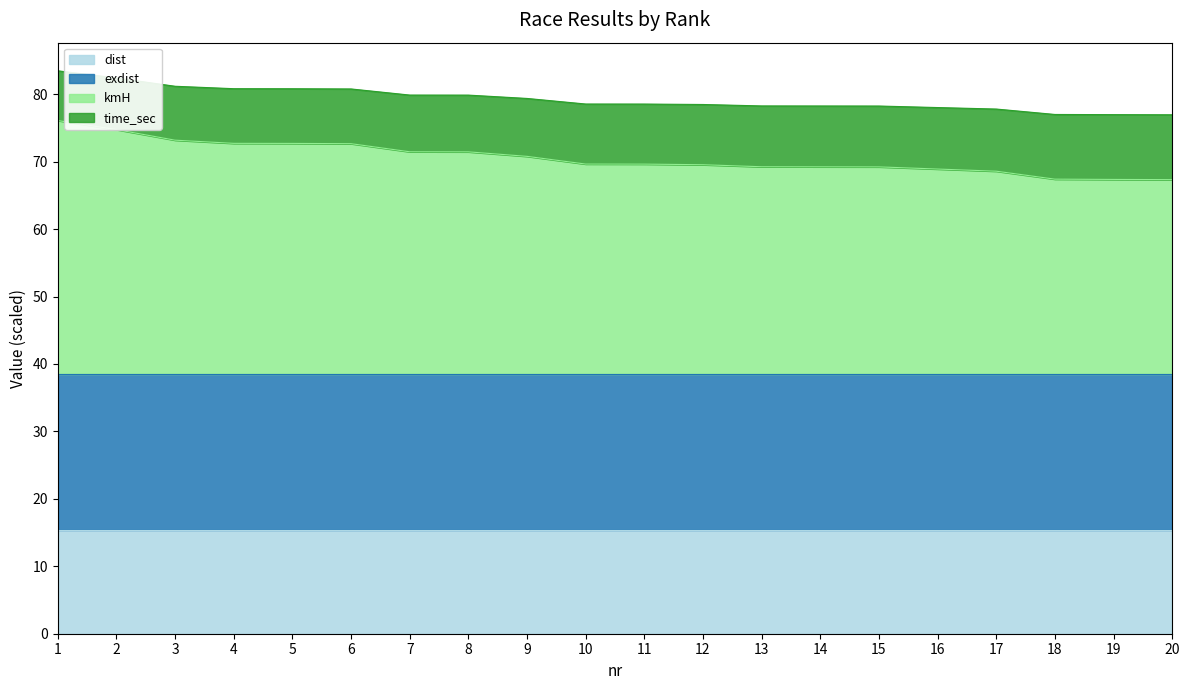

What is the difference between the kmH values at 14 and 17?

0.7